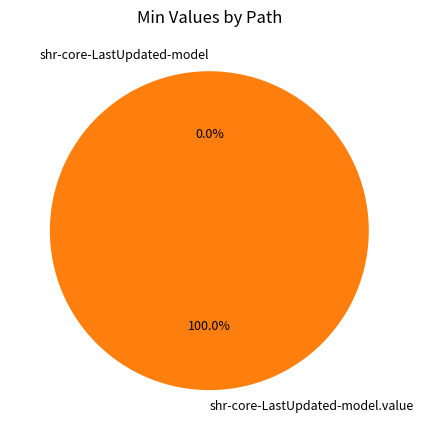

How many segments does this pie chart have?

2